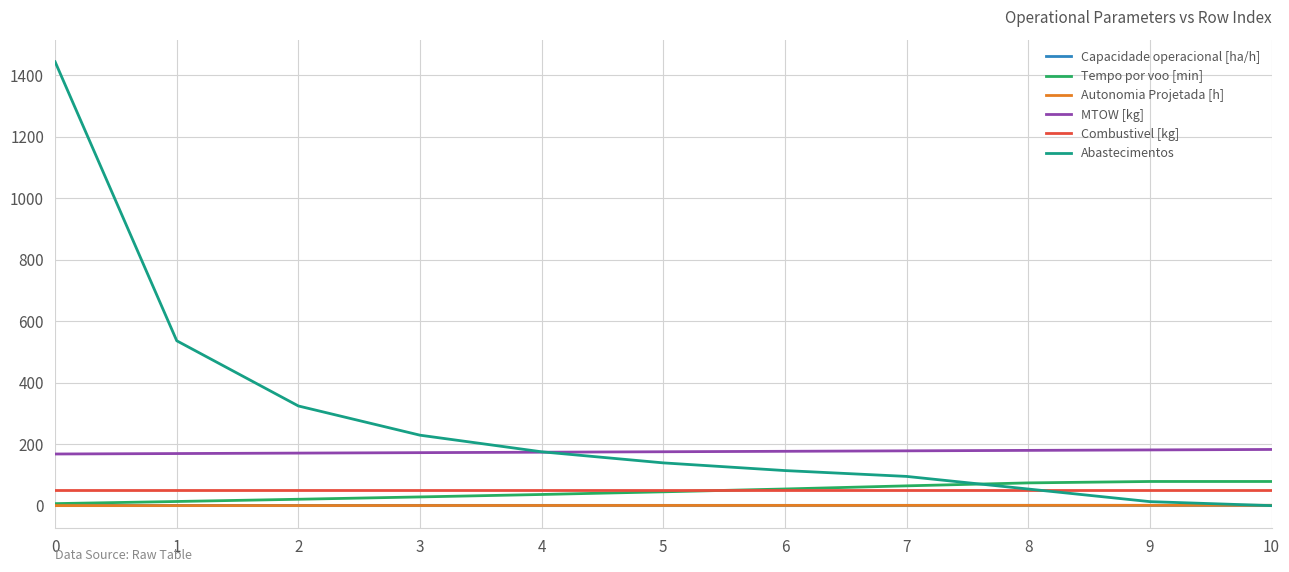

Between 0 and 4, which series saw the biggest shift?

Abastecimentos